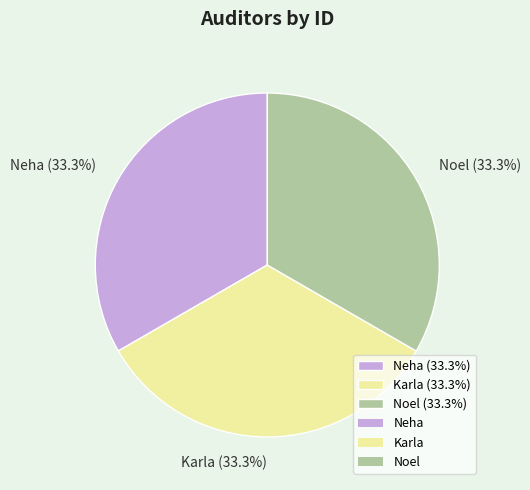

Is the sum of Neha (33.3%) and Karla (33.3%) greater than half?

Yes